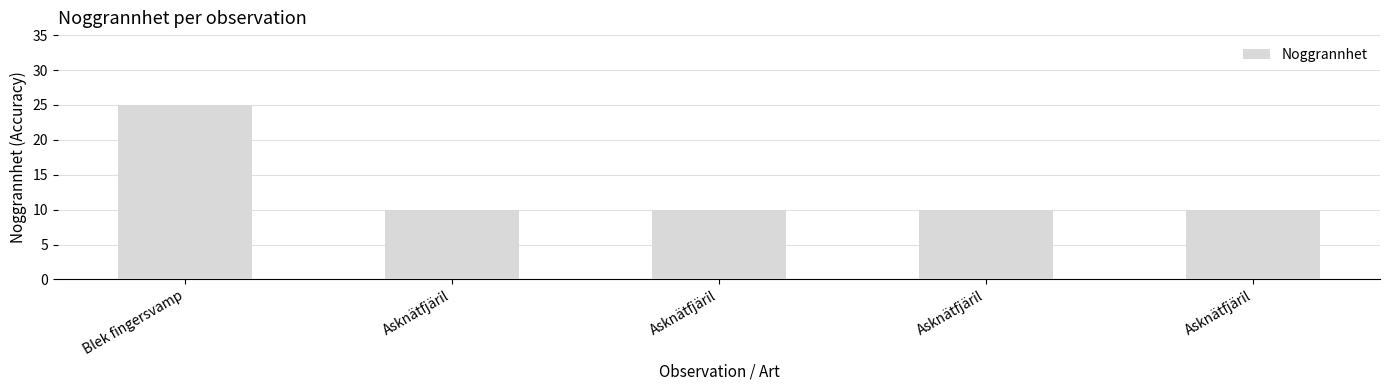

Does the chart contain any negative values?

No